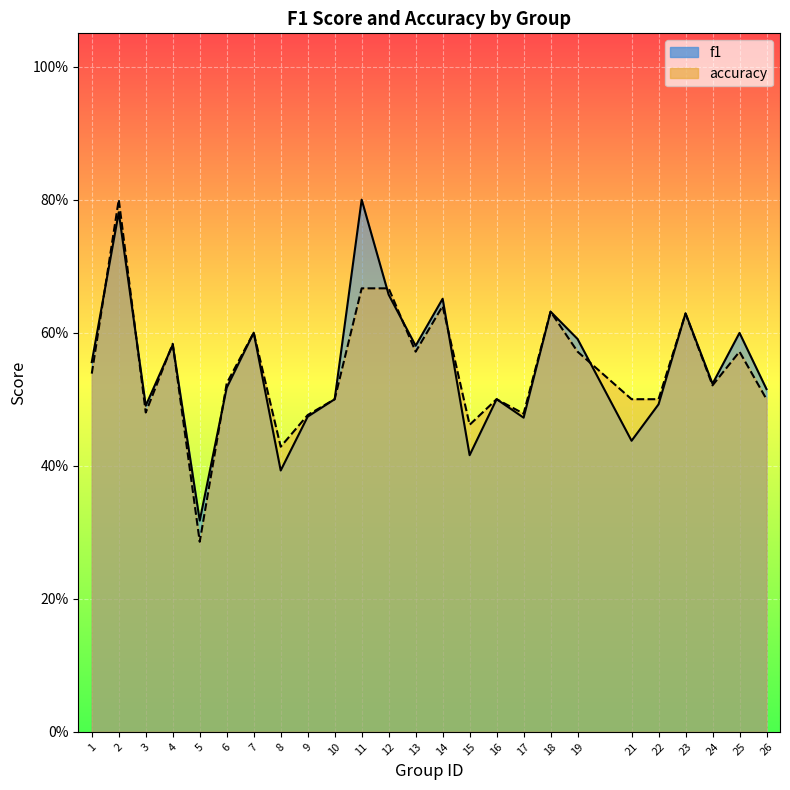

At which category does f1 reach its first local peak?

2